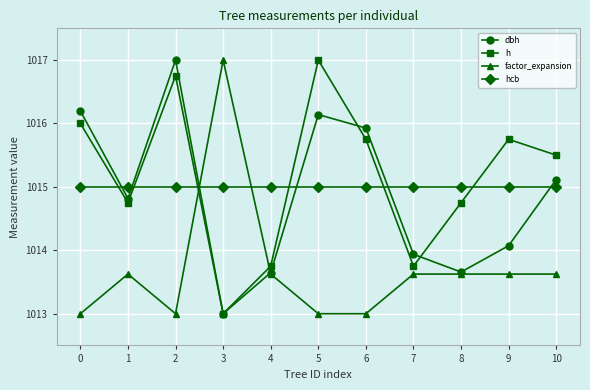

After their last crossing, which series has the higher values: h or dbh?

h